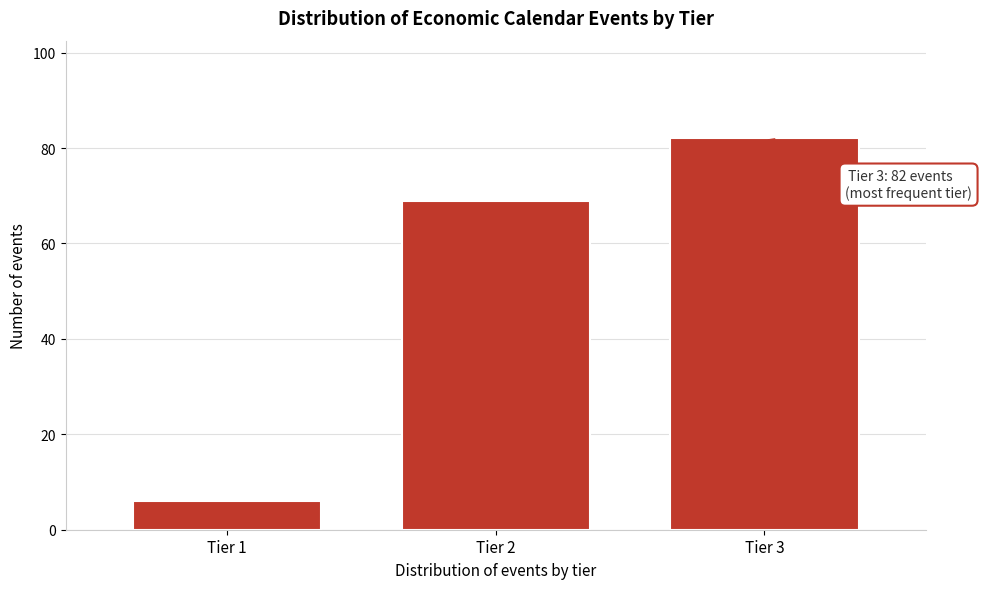

Reading right to left, transcribe all the data shown in this chart.

82	69	6